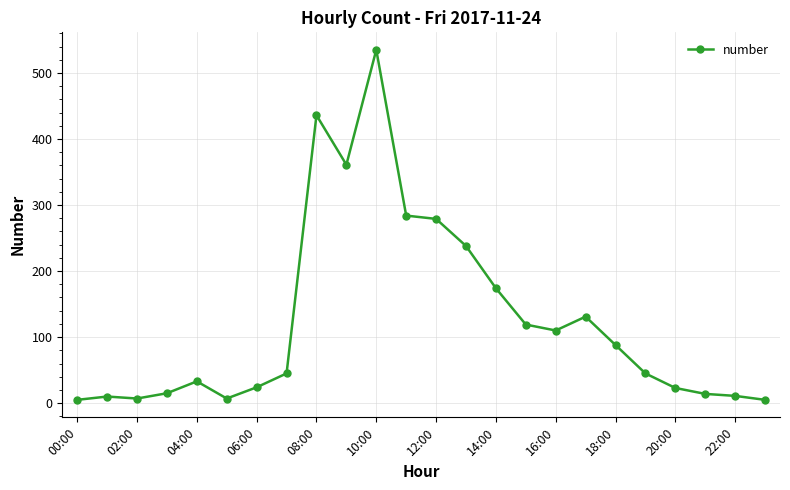

What is the maximum value shown in the chart?

535